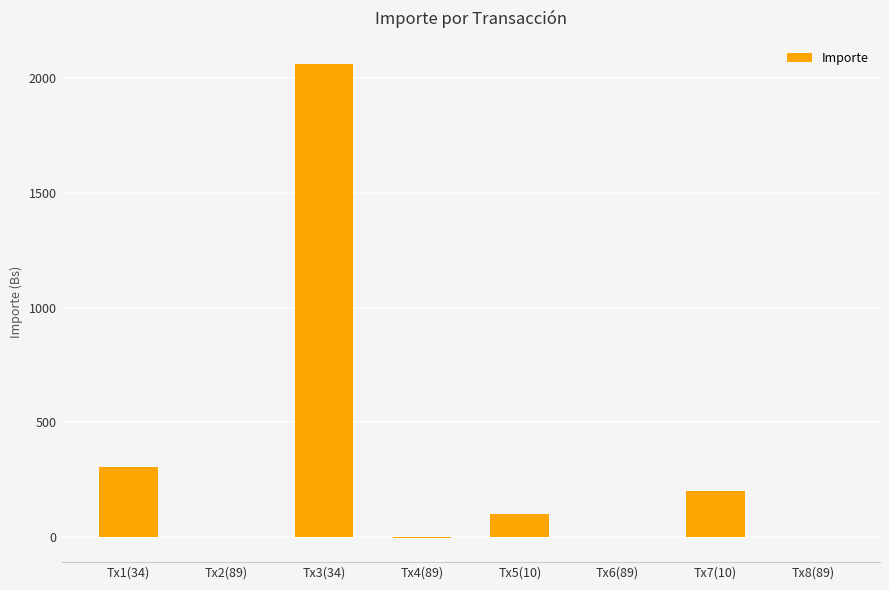

Which label corresponds to the largest value in the chart?

Tx3(34)